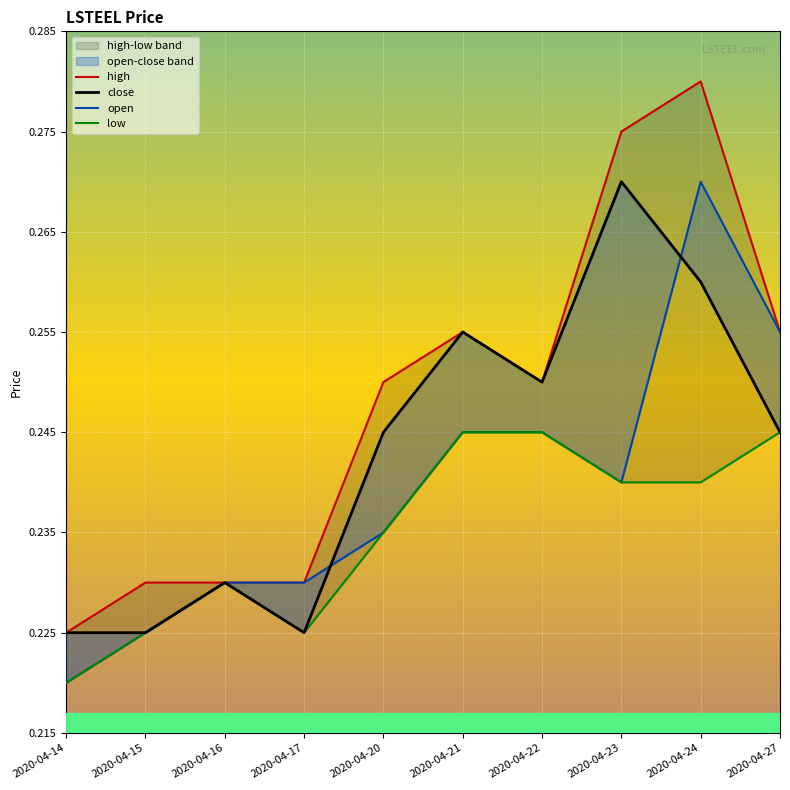

How many interior local valleys does the high series have?

1